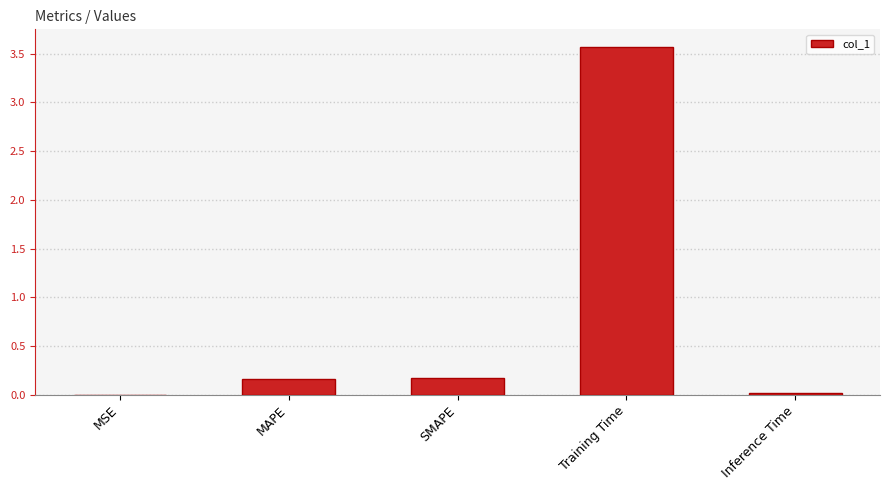

True or false: the data shows 0.2 at MAPE.

True